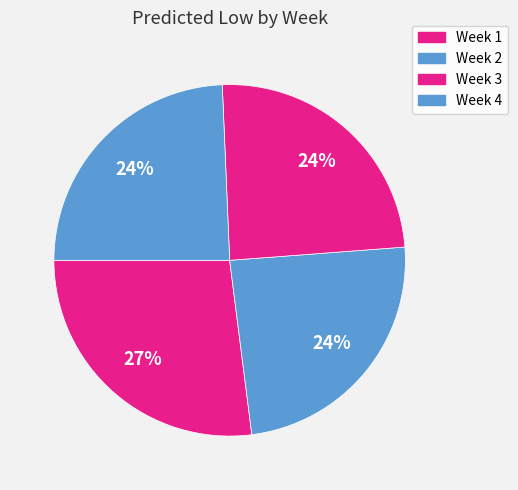

Count the number of slices in the pie.

4